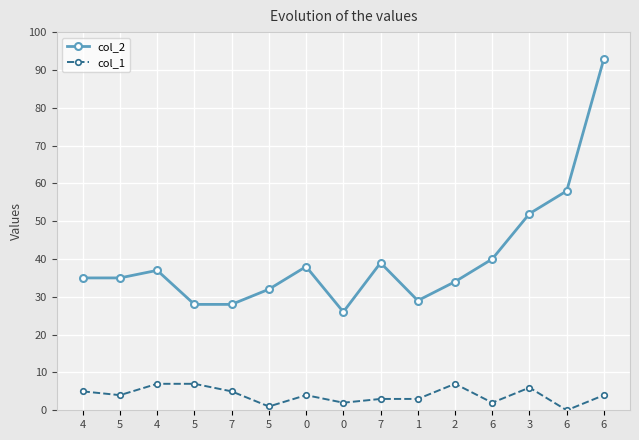

Is it true that col_1 equals 3 at 7?

True